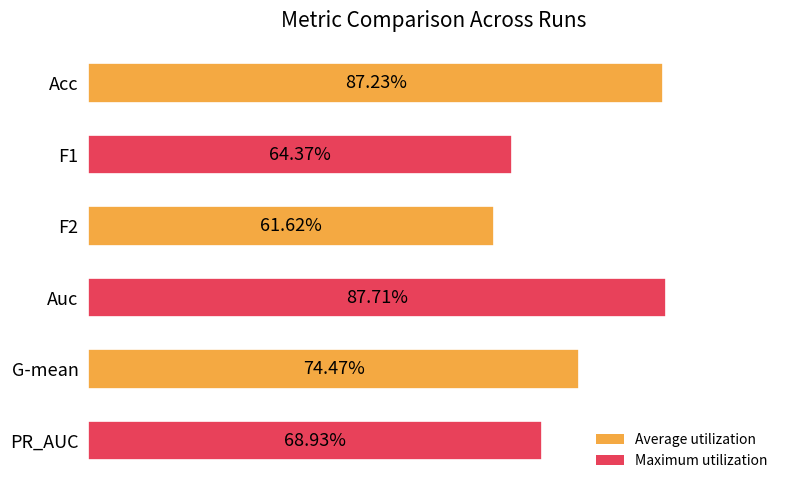

Are the bars horizontal?

Yes